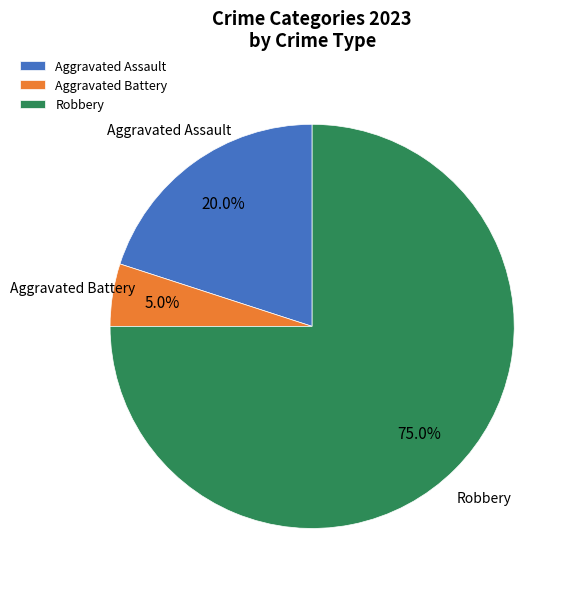

True or false: Aggravated Battery accounts for 5% of the total.

True